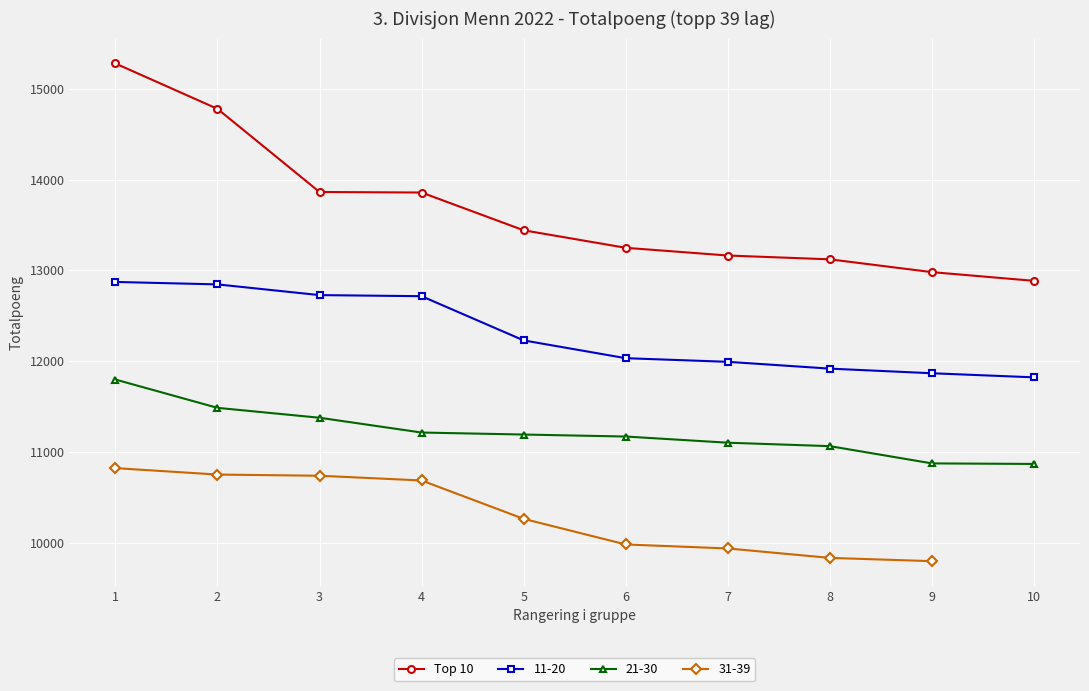

Where does the data first go above 13442?

1